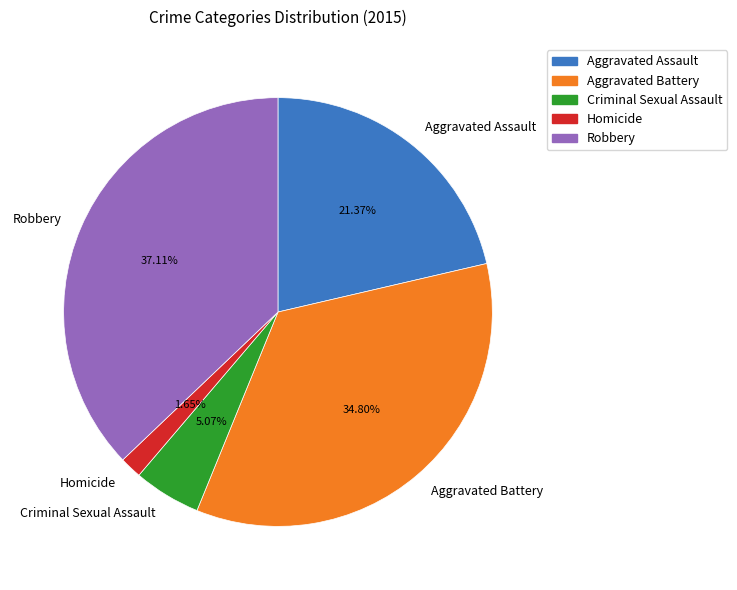

Is the sum of Aggravated Assault and Aggravated Battery greater than half?

Yes